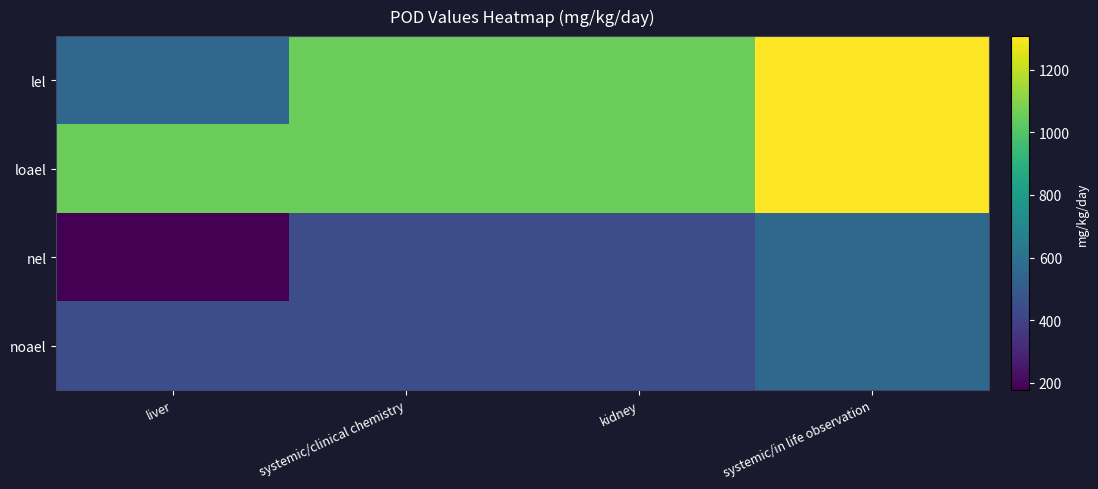

Count the number of data series in this chart.

4